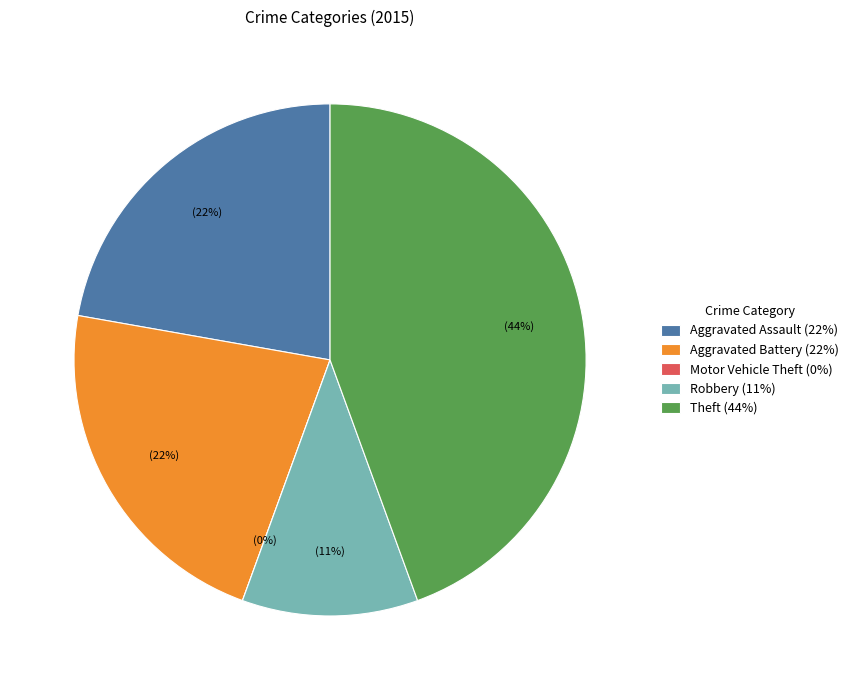

What percentage do Robbery and Theft together represent?

55.6%